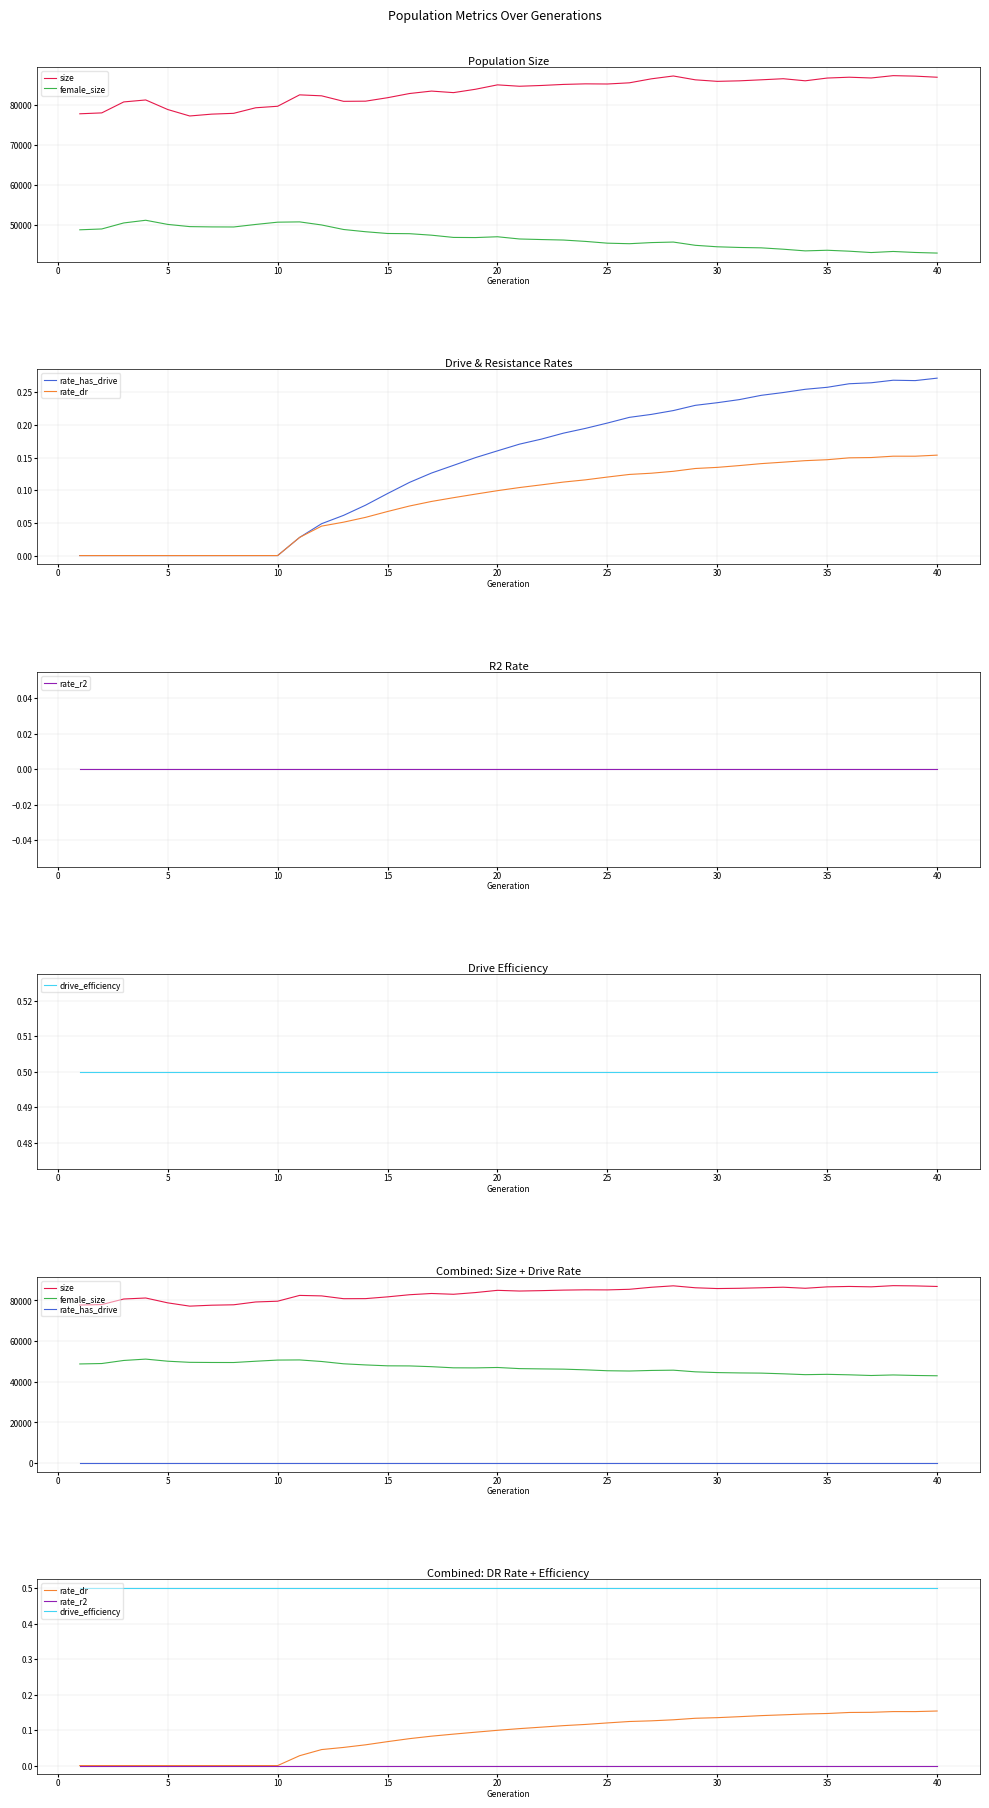

True or false: size and drive_efficiency cross at least once.

False